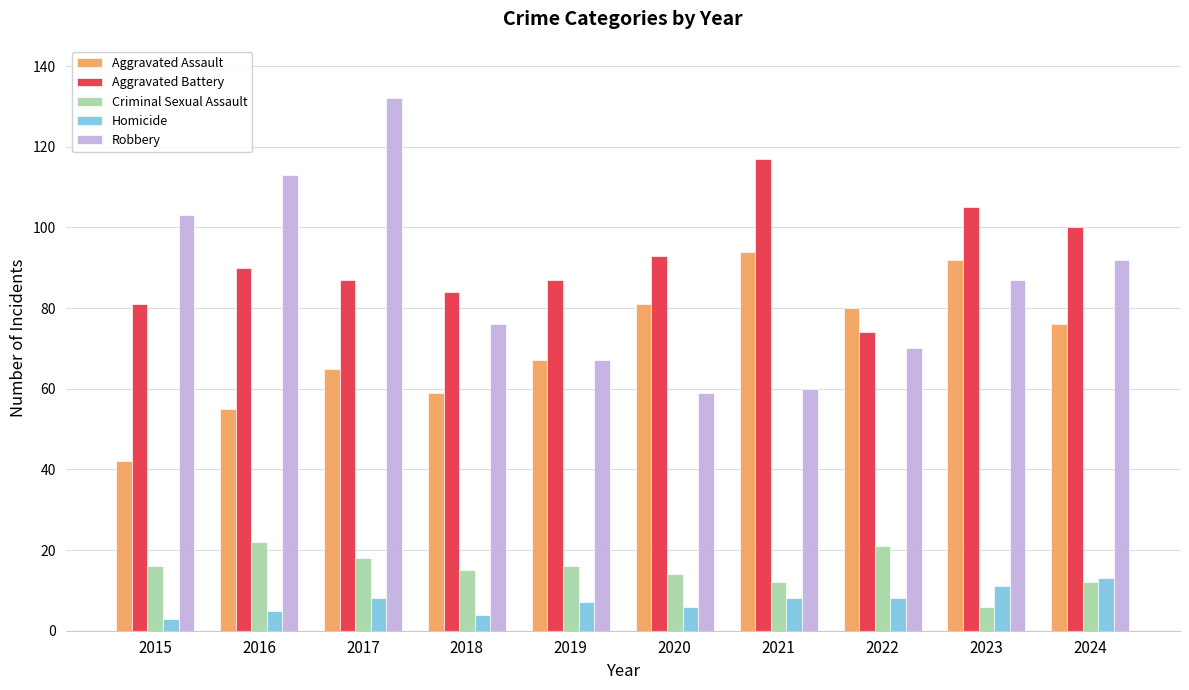

Is the value of Robbery at 2015 greater than the value of Homicide at 2016?

Yes